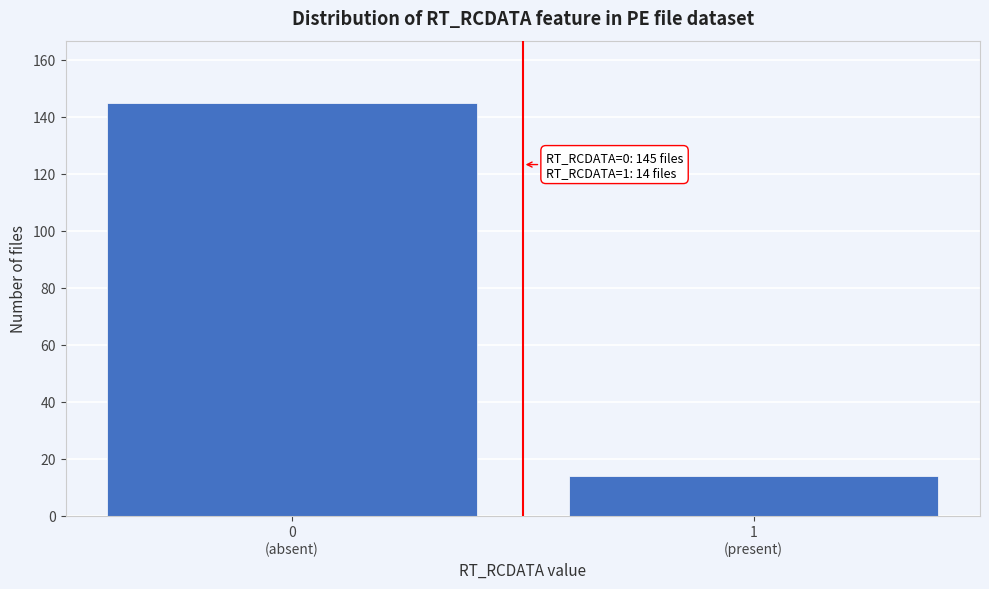

Reading left to right, extract all data points from this chart.

145	14